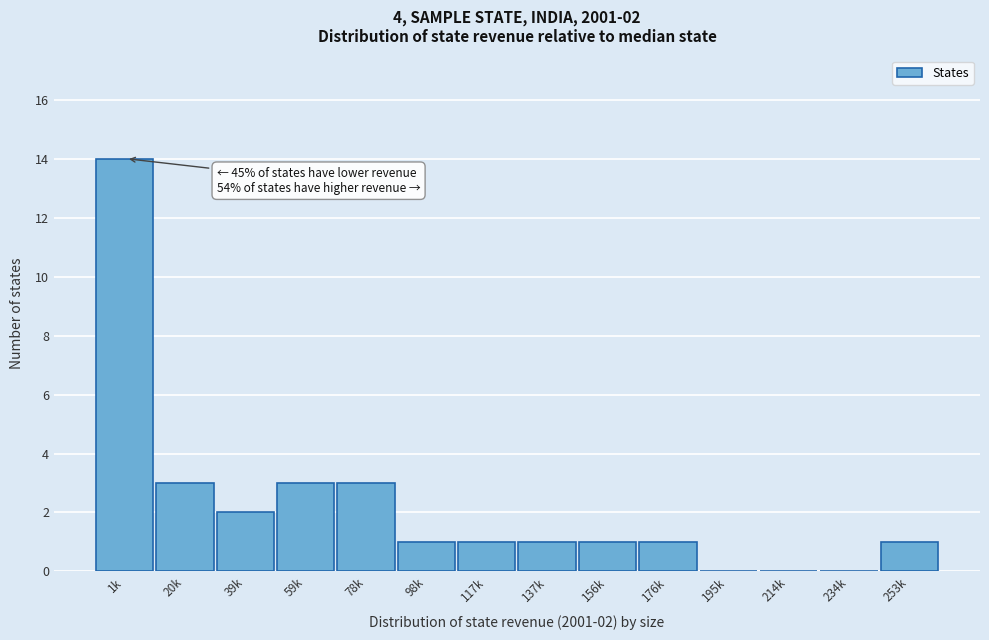

Reading left to right, list all the values displayed in this chart.

1k=14	20k=3	39k=2	59k=3	78k=3	98k=1	117k=1	137k=1	156k=1	176k=1	195k=0	214k=0	234k=0	253k=1